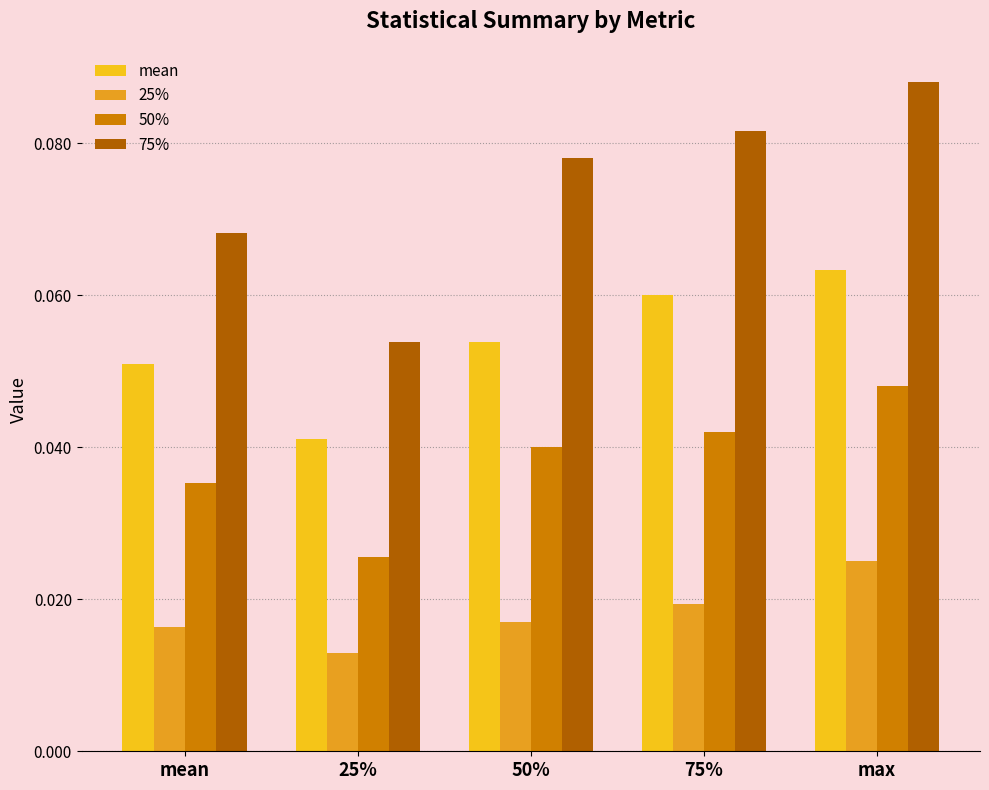

What position from the left is 50%?

3